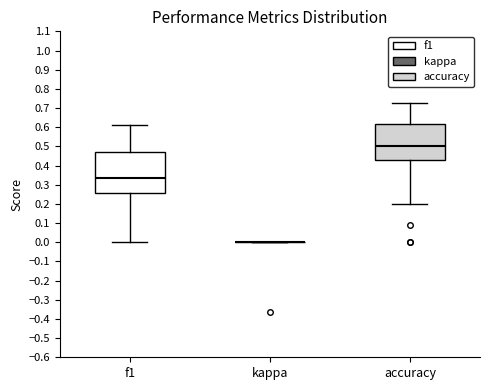

Reading left to right, read every box against the y-axis: the position of its median line, the range the box covers, and the ends of its whiskers. The values are not printed on the chart, so give them approximately, as read against the axis.

f1: median 0.33, box 0.26 to 0.47, whiskers 0.00 to 0.61
kappa: box collapsed to a line at 0.00, whiskers 0.00 to 0.00
accuracy: median 0.50, box 0.43 to 0.62, whiskers 0.20 to 0.73